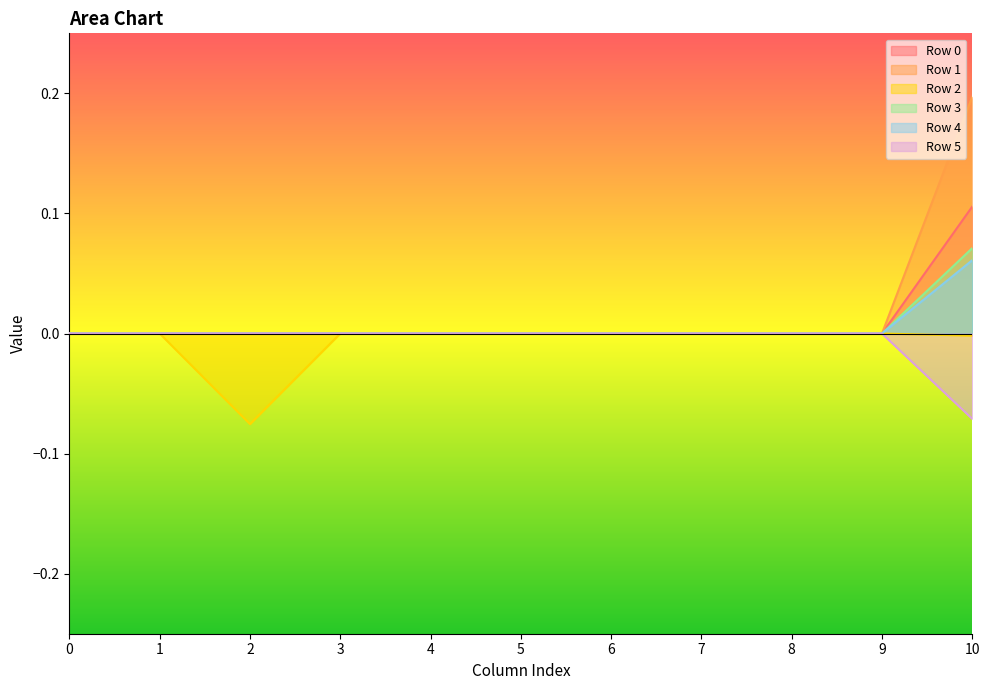

How many categories are shown in the chart?

11